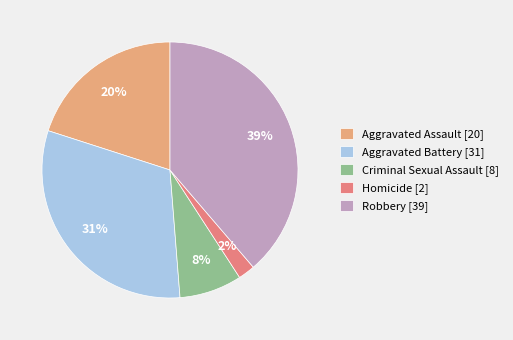

Rank the categories by value from lowest to highest.

Homicide, Criminal Sexual Assault, Aggravated Assault, Aggravated Battery, Robbery